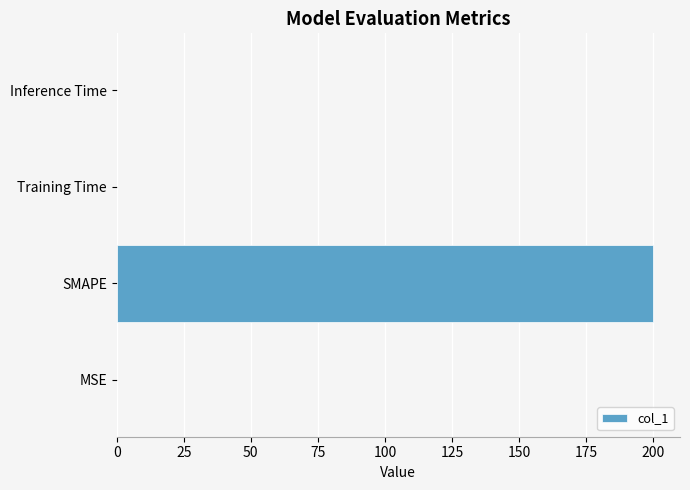

Is it true that the value at SMAPE is 200.0?

True